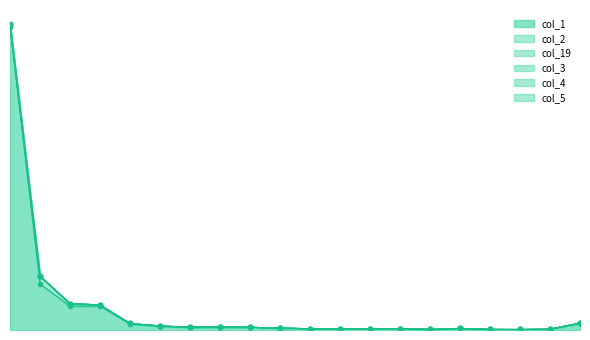

Which series has the largest total across all categories?

col_1